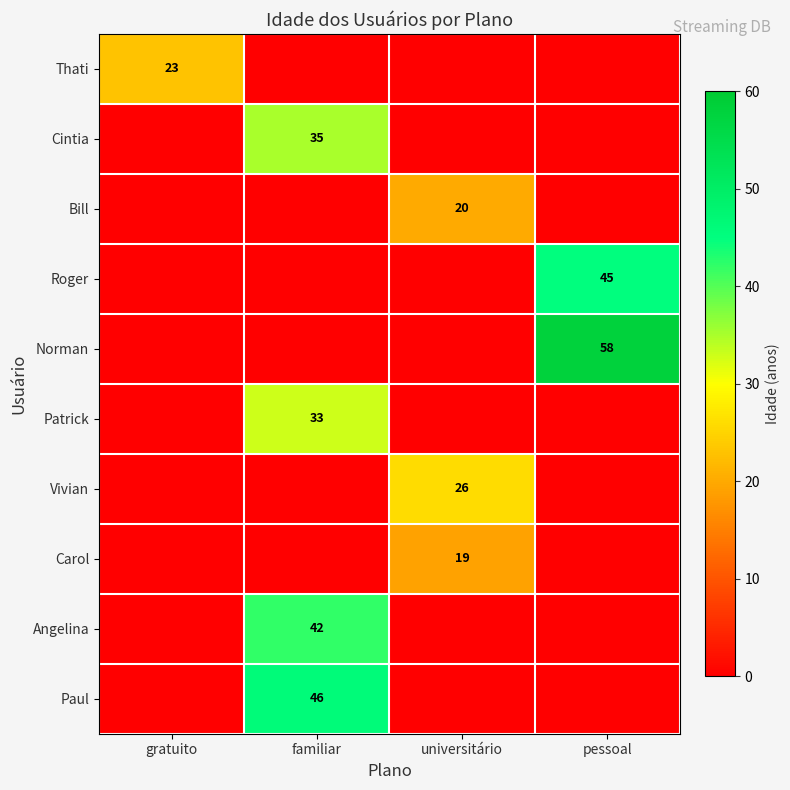

True or false: Vivian has a value of 26 at universitário.

True